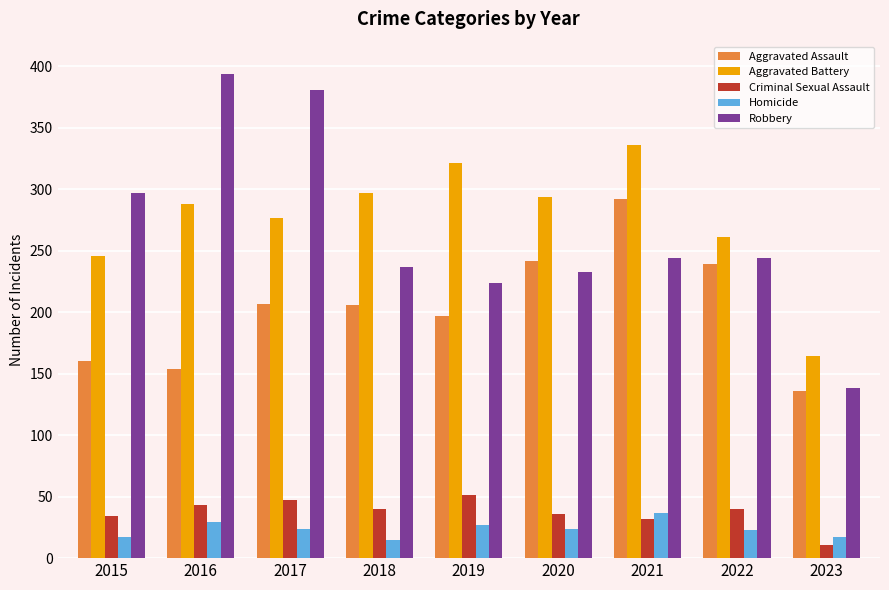

How many bars are there in each group?

5